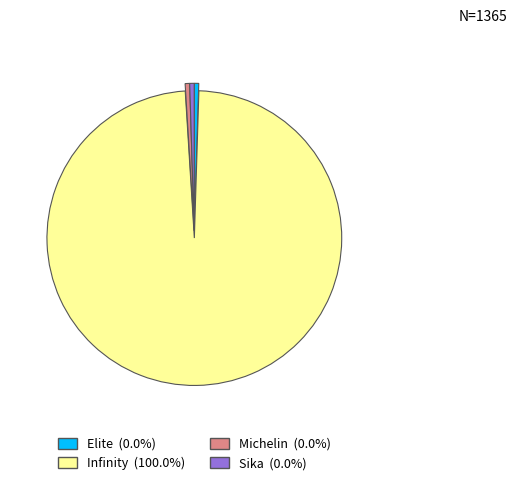

Between Infinity and Michelin, which is larger?

Infinity